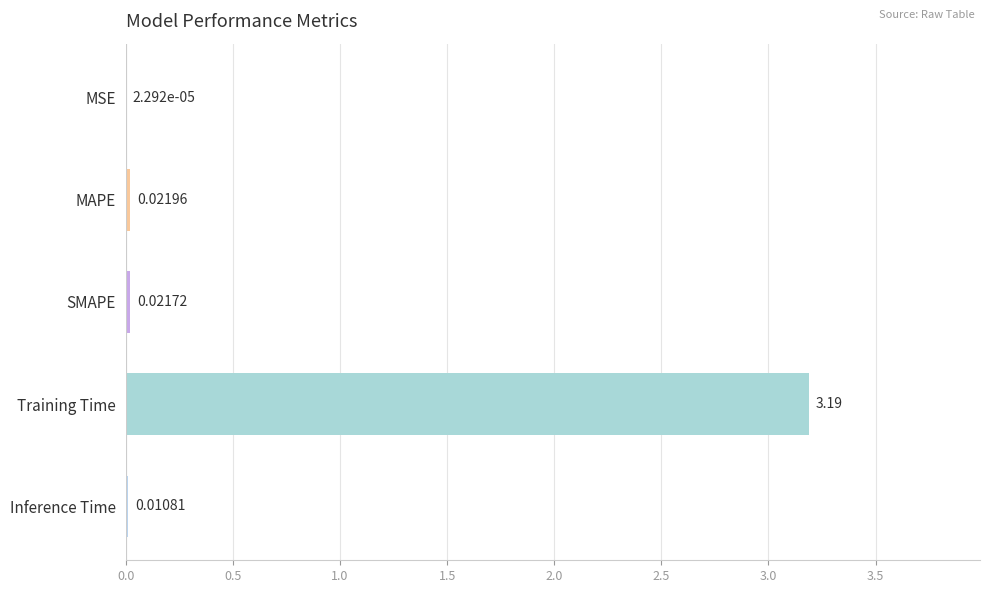

At which category does the chart reach its peak across all series?

Training Time